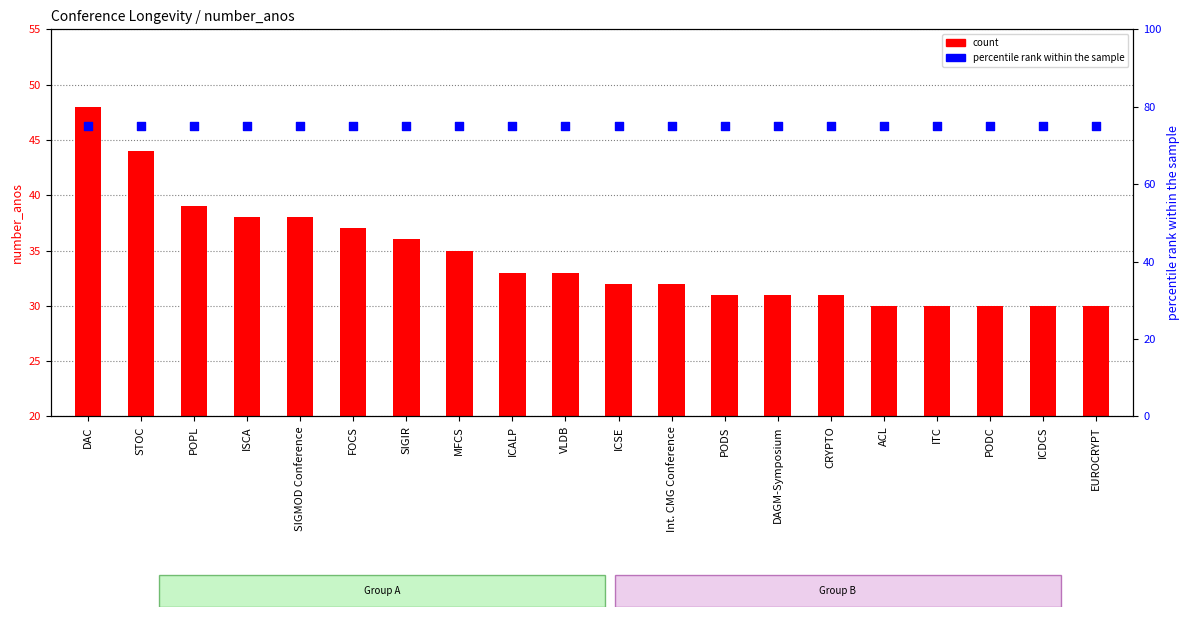

Which series reaches the minimum Y coordinate?

count